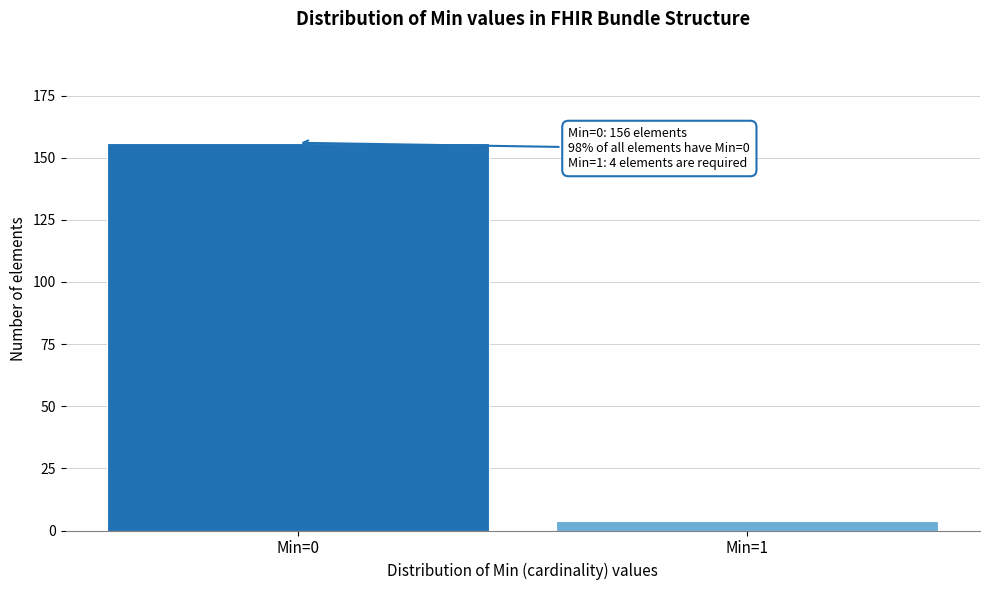

Reading right to left, what are all the values shown in this chart?

Min=1=4	Min=0=156